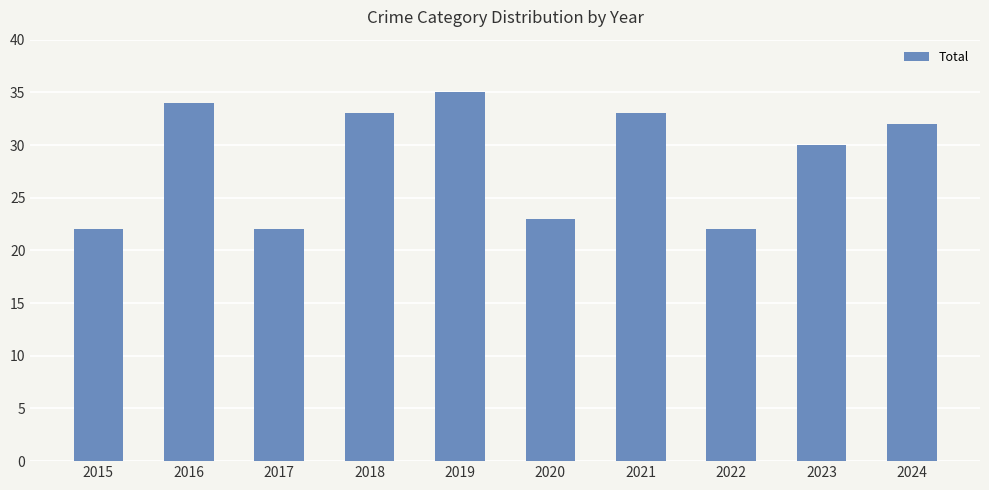

What is the change in value from 2017 to 2018?

+11